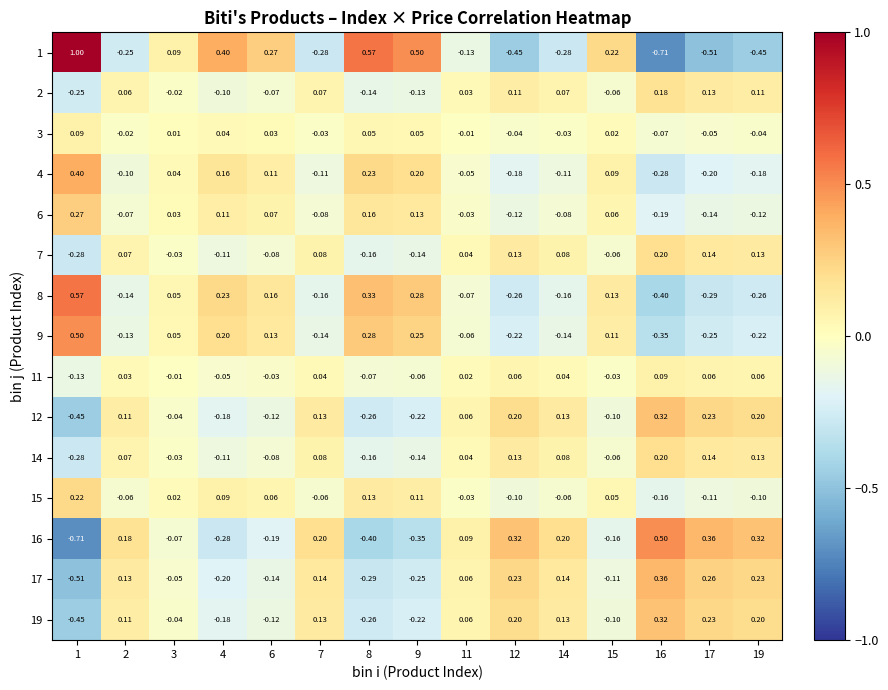

How many distinct data groups are displayed?

15